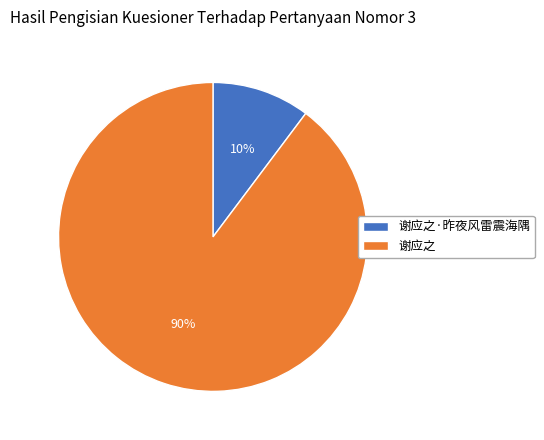

To the nearest percent, what is the combined percentage of 谢应之·昨夜风雷震海隅 and 谢应之?

100%